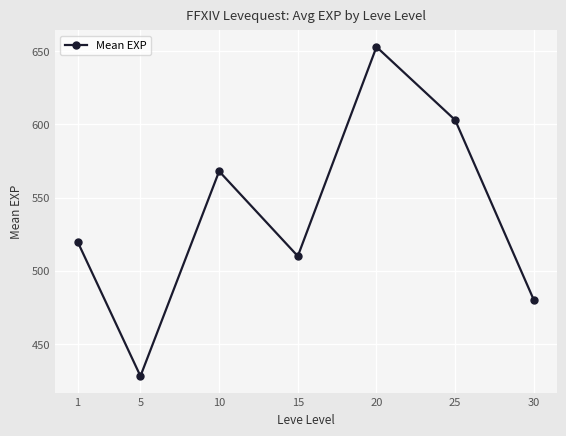

Reading left to right, what are all the values shown in this chart?

1=520	5=428	10=568	15=510	20=653	25=603	30=480